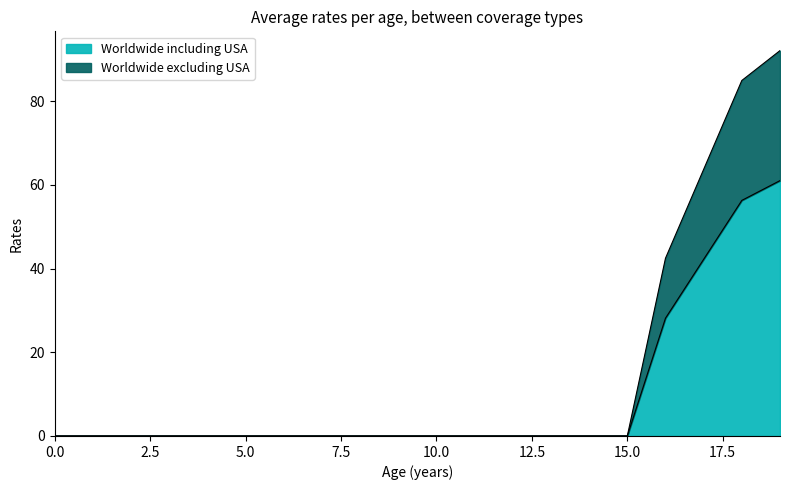

Reading left to right, transcribe all the data shown in this chart.

Worldwide including USA: 0=0.0	1=0.0	2=0.0	3=0.0	4=0.0	5=0.0	6=0.0	7=0.0	8=0.0	9=0.0	10=0.0	11=0.0	12=0.0	13=0.0	14=0.0	15=0.0	16=28.1	17=42.2	18=56.3	19=61.0
Worldwide excluding USA: 0=0.0	1=0.0	2=0.0	3=0.0	4=0.0	5=0.0	6=0.0	7=0.0	8=0.0	9=0.0	10=0.0	11=0.0	12=0.0	13=0.0	14=0.0	15=0.0	16=42.5	17=63.7	18=84.9	19=92.1